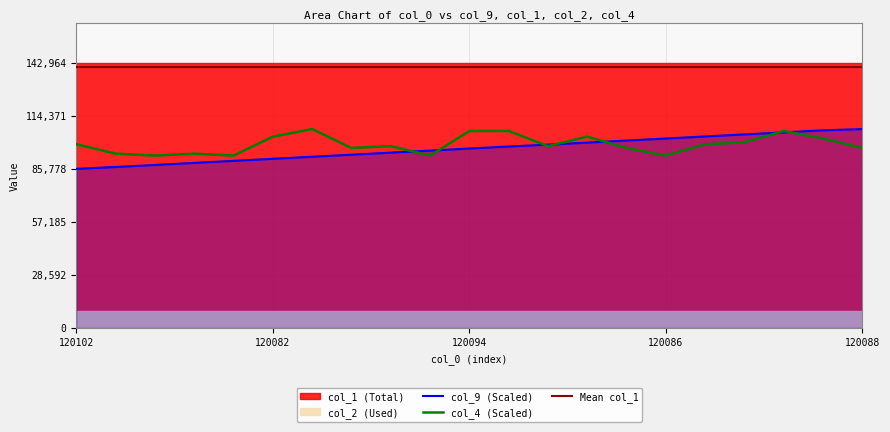

Where does the col_9 series first go above 96721?

120094